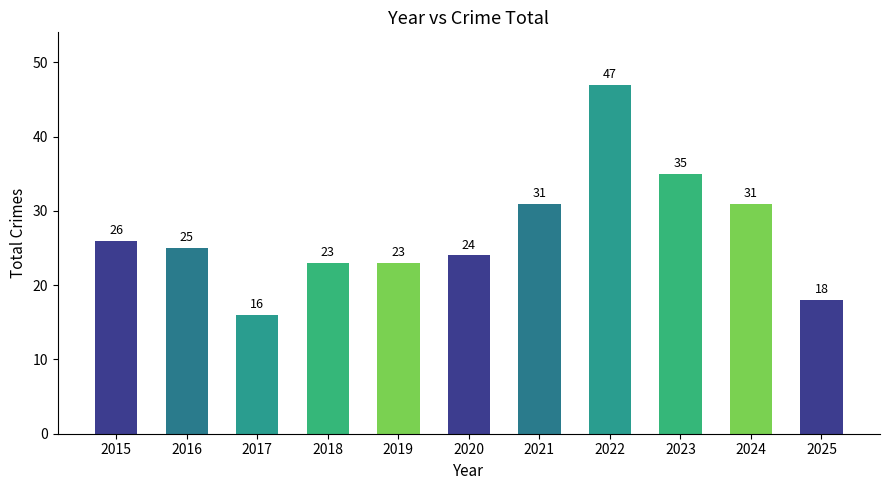

What is the value of the 7th bar from the left?

31